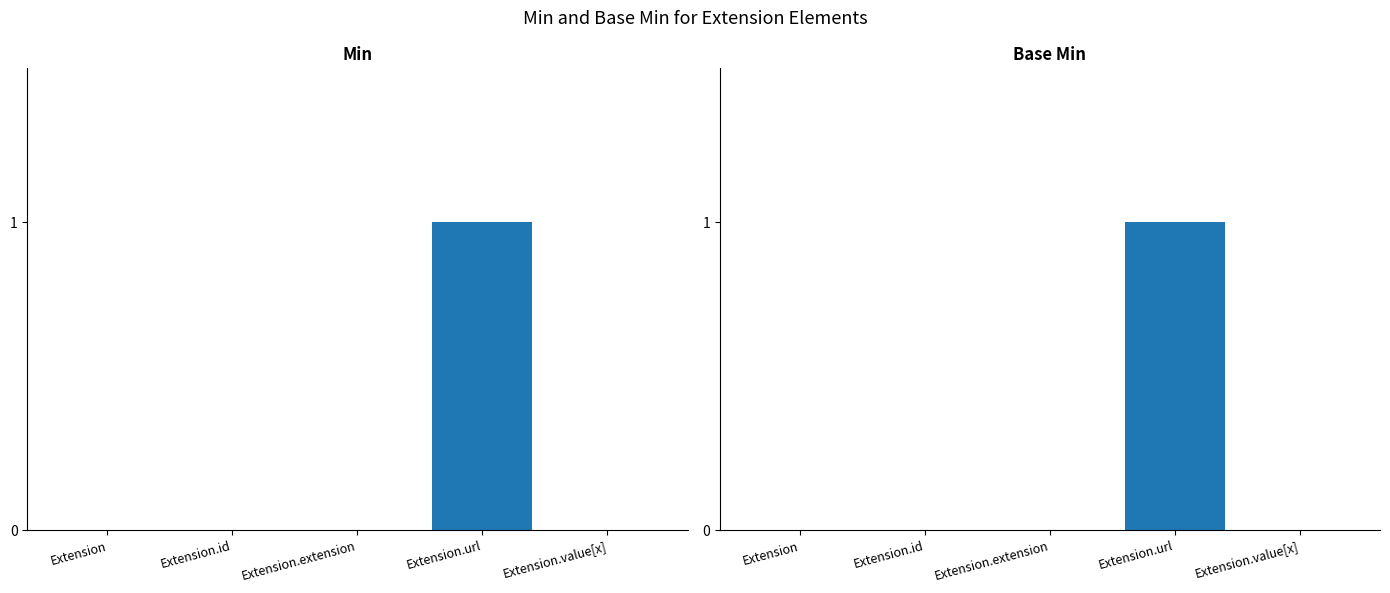

At which label does Base Min reach its minimum?

Extension